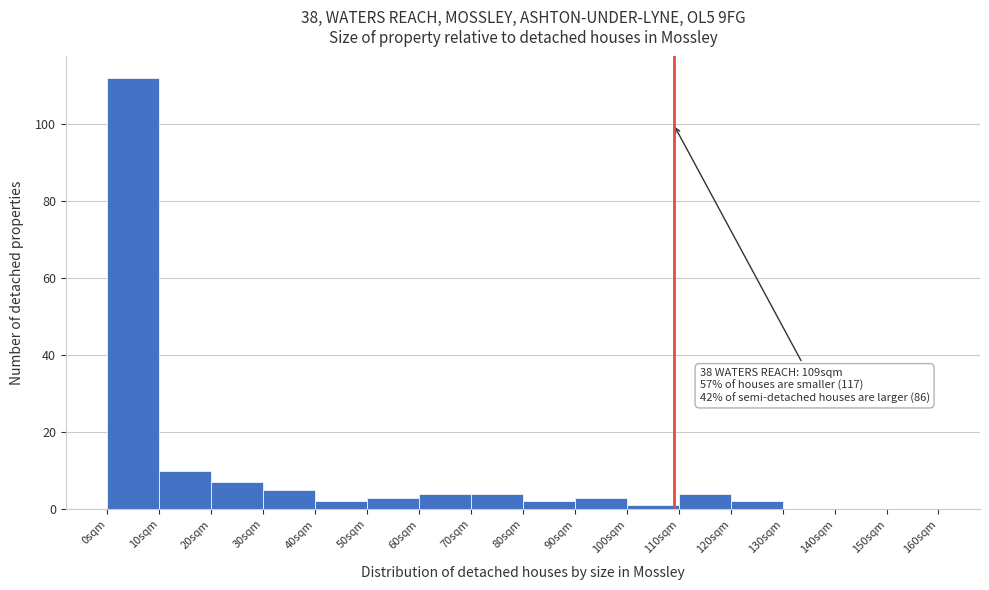

Which range on the x-axis has the tallest bar?

0 to 10